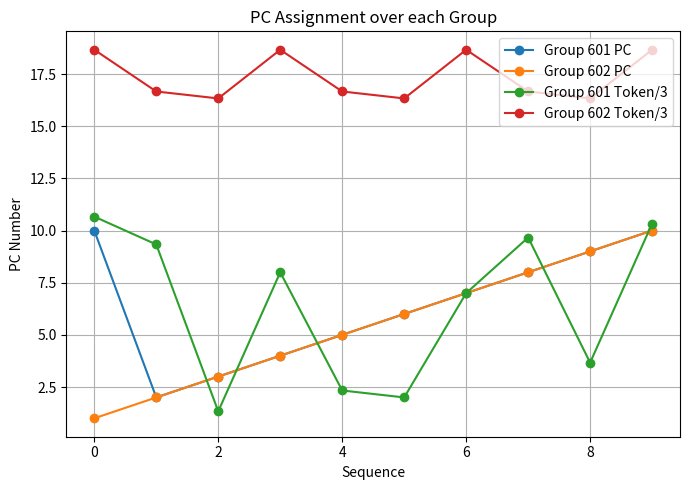

Which series has the largest total across all categories?

Group 602 Token/3